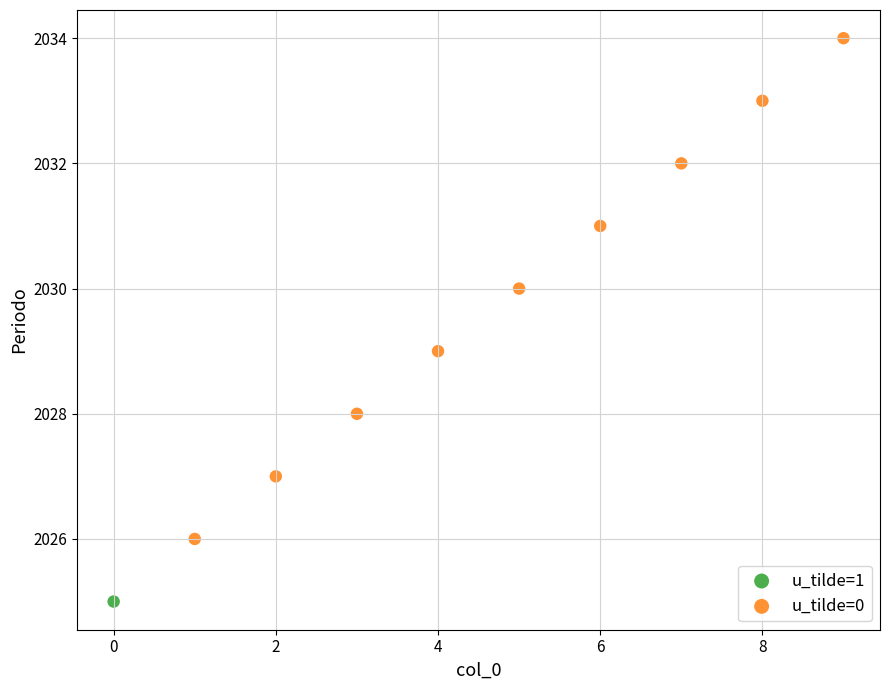

What are all the series names shown in the legend?

u_tilde=1, u_tilde=0